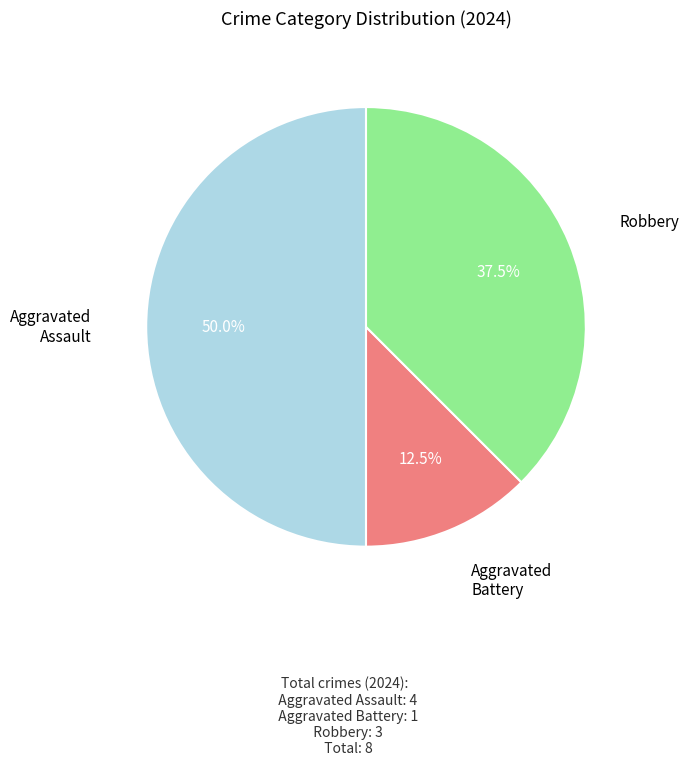

Which slice is the largest?

Aggravated Assault